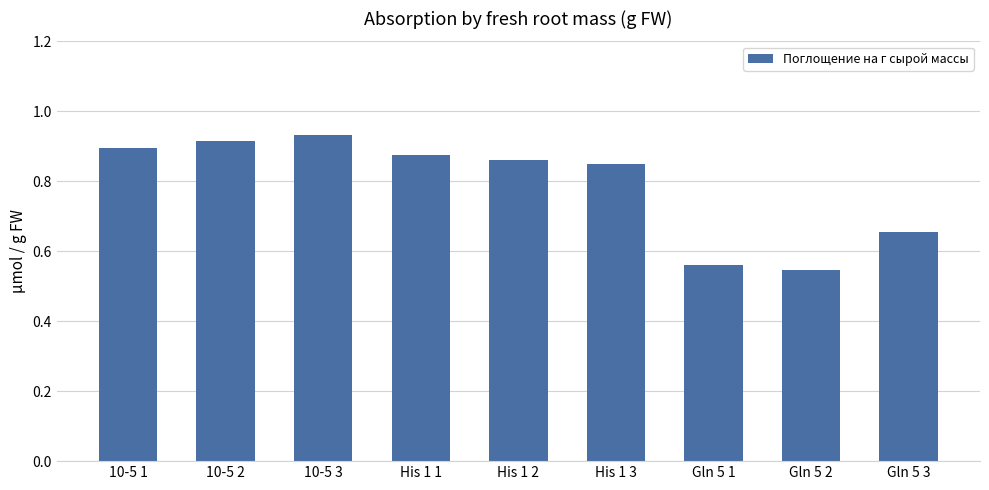

At which category does the chart reach its peak across all series?

10-5 3